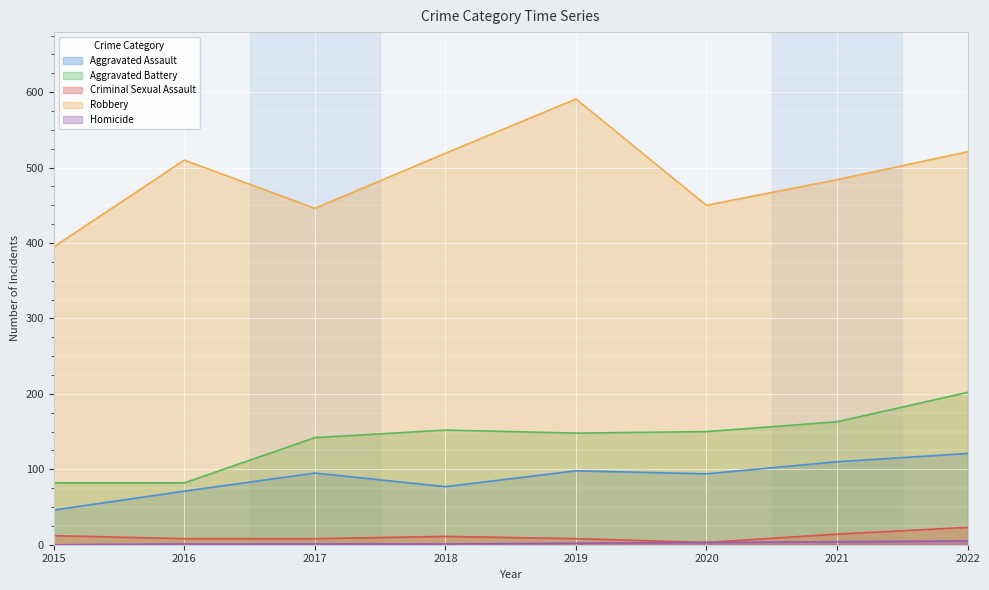

At which label does Aggravated Battery first exceed 150?

2018